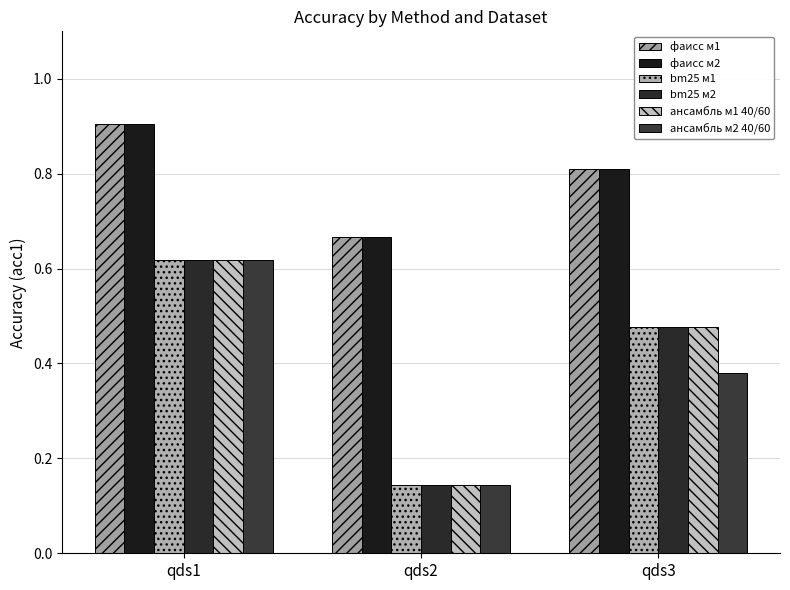

How many bars are there in total?

18